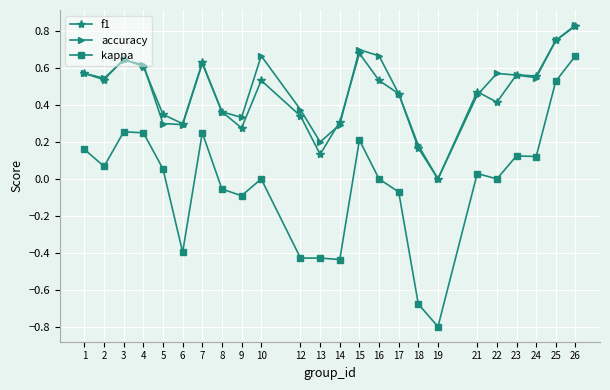

In accuracy, how many points are higher than both neighbors (excluding endpoints)?

5